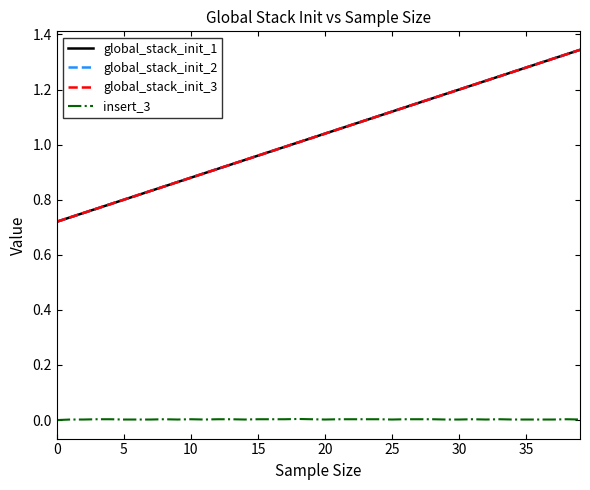

Does the chart have visible grid lines?

No